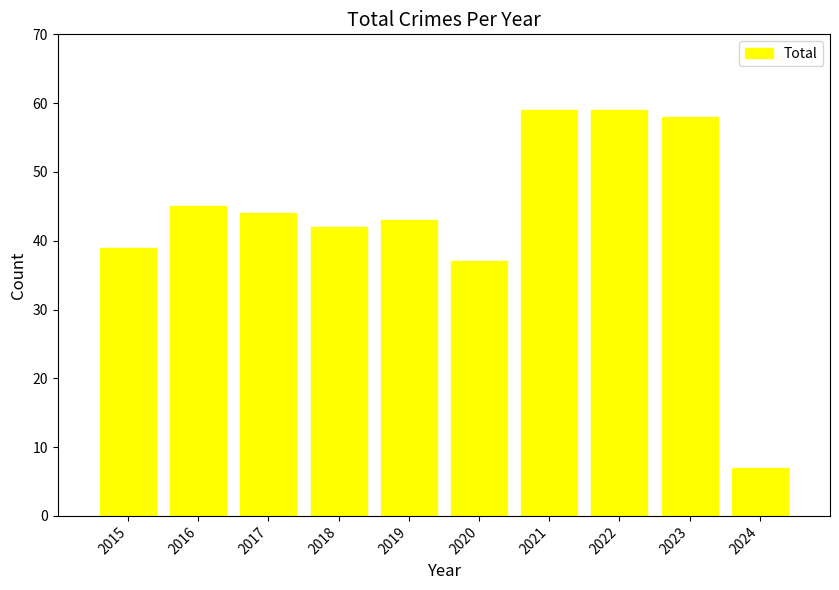

What is the difference between the maximum and minimum values?

52